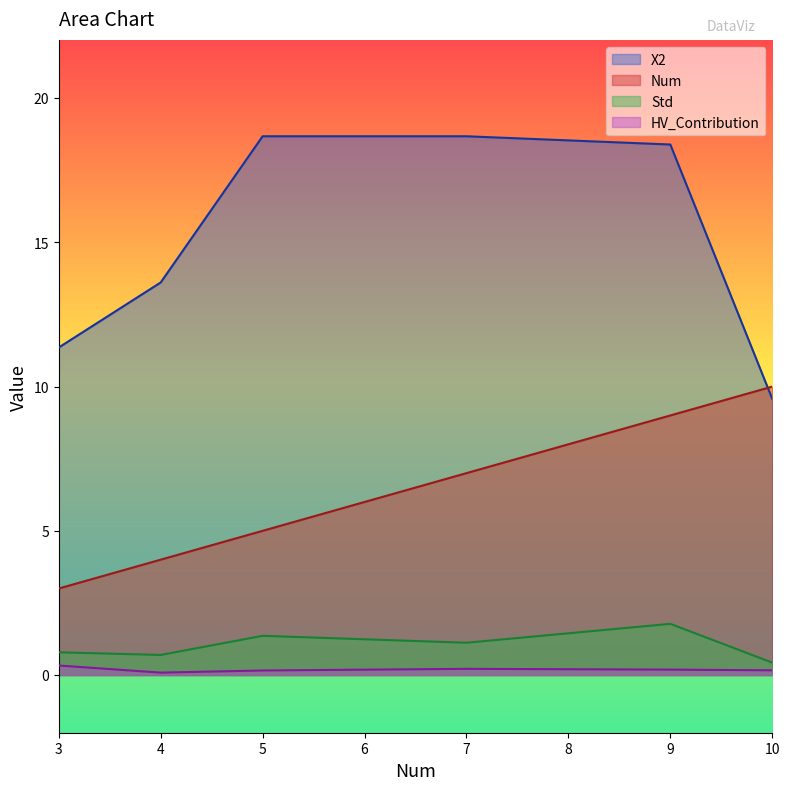

True or false: Num has a value of 13.5 at 9.

False